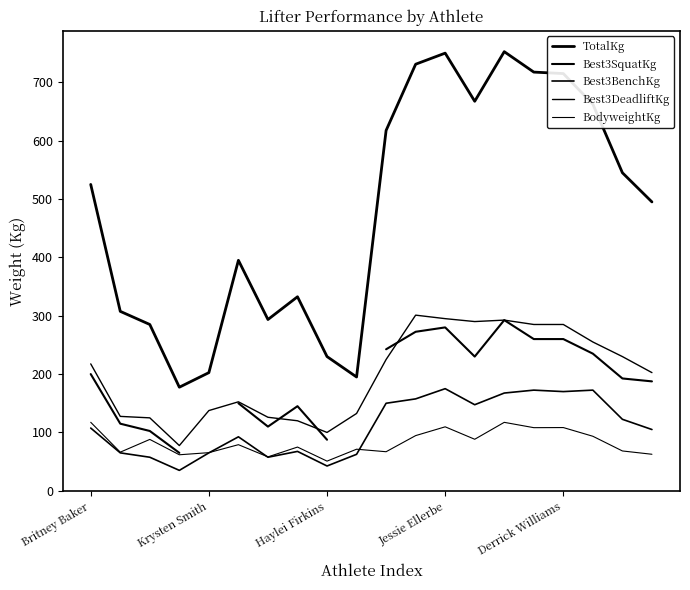

Is this an area chart (filled region under the line)?

No